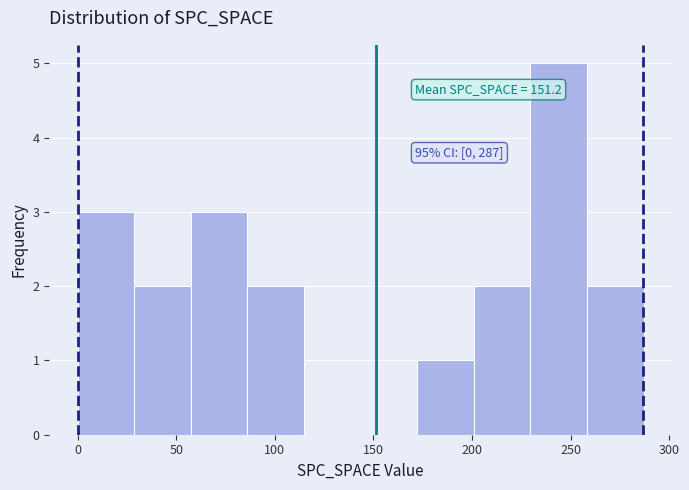

Which range on the x-axis has the tallest bar?

230 to 260